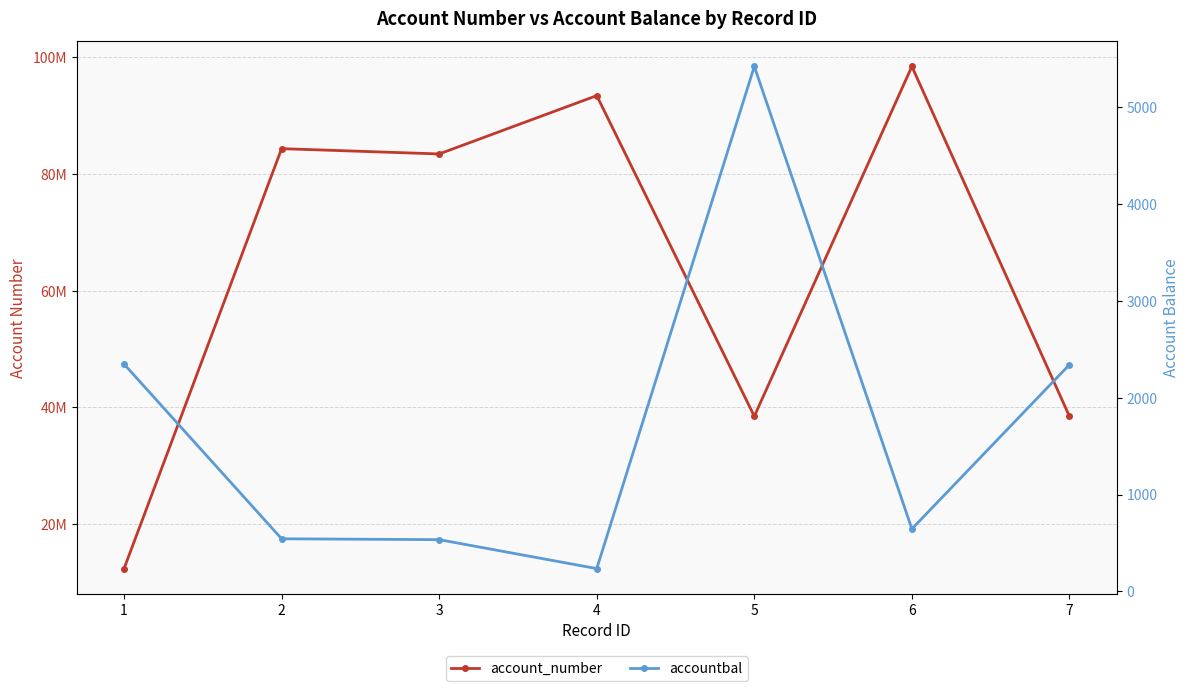

List the series in order of their peak value, lowest first.

accountbal, account_number